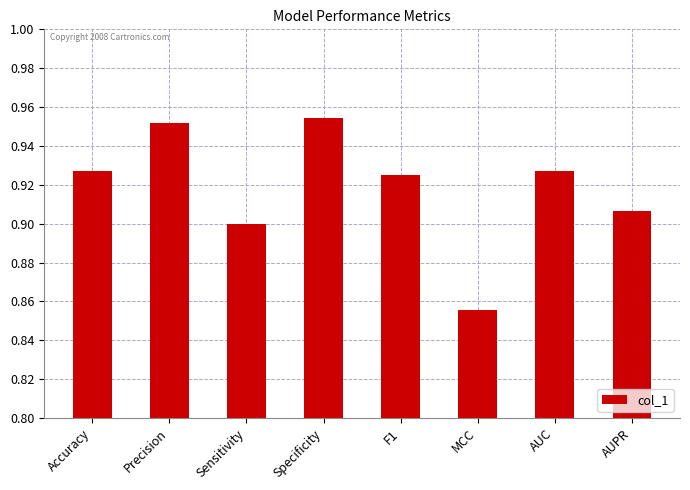

What position from the right is F1?

4